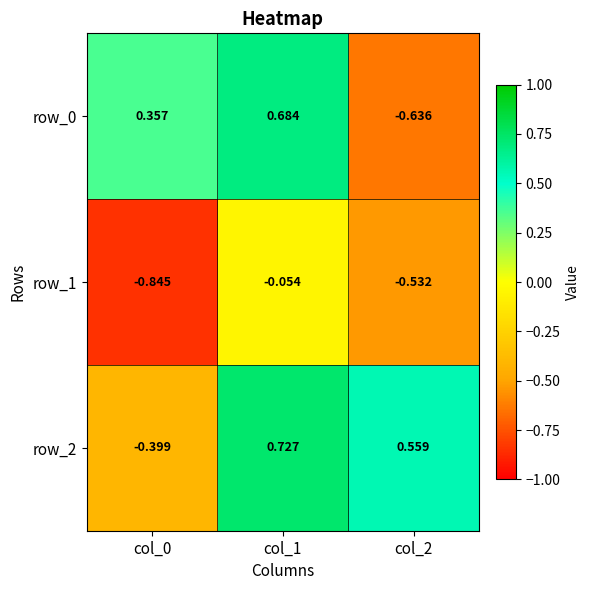

Is the value of row_2 at col_1 greater than the value of row_0 at col_2?

Yes